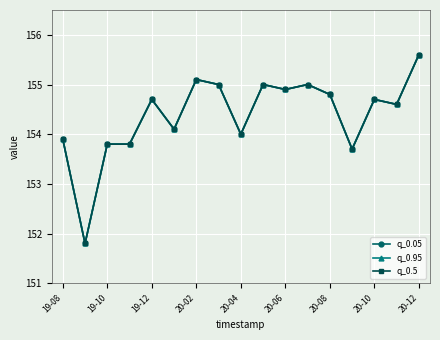

Reading left to right, transcribe all the data shown in this chart.

q_0.05: 153.9	151.8	153.8	153.8	154.7	154.1	155.1	155.0	154.0	155.0	154.9	155.0	154.8	153.7	154.7	154.6	155.6
q_0.95: 153.9	151.8	153.8	153.8	154.7	154.1	155.1	155.0	154.0	155.0	154.9	155.0	154.8	153.7	154.7	154.6	155.6
q_0.5: 153.9	151.8	153.8	153.8	154.7	154.1	155.1	155.0	154.0	155.0	154.9	155.0	154.8	153.7	154.7	154.6	155.6